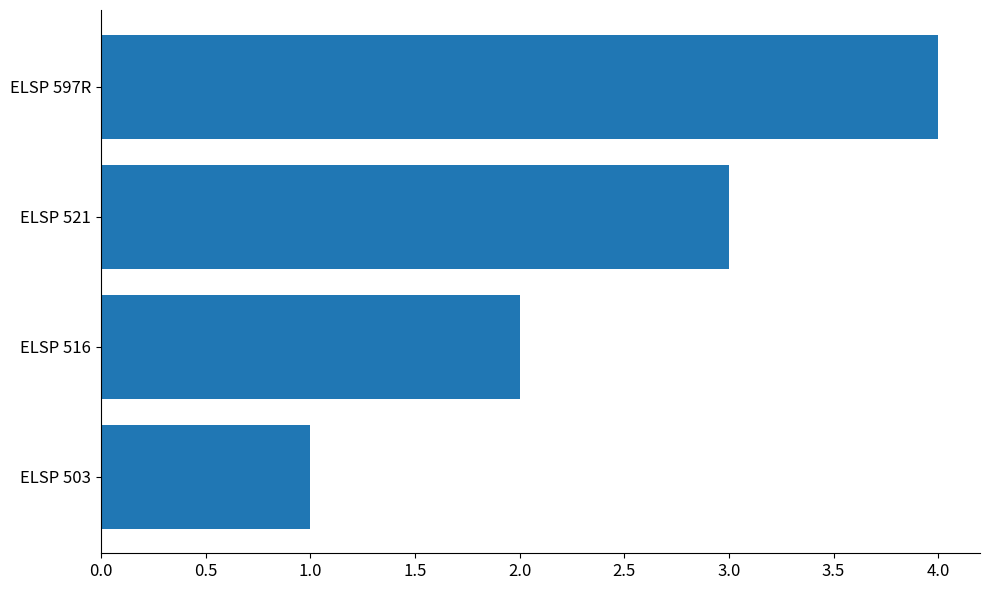

The value at ELSP 503 is 0. True or false?

False